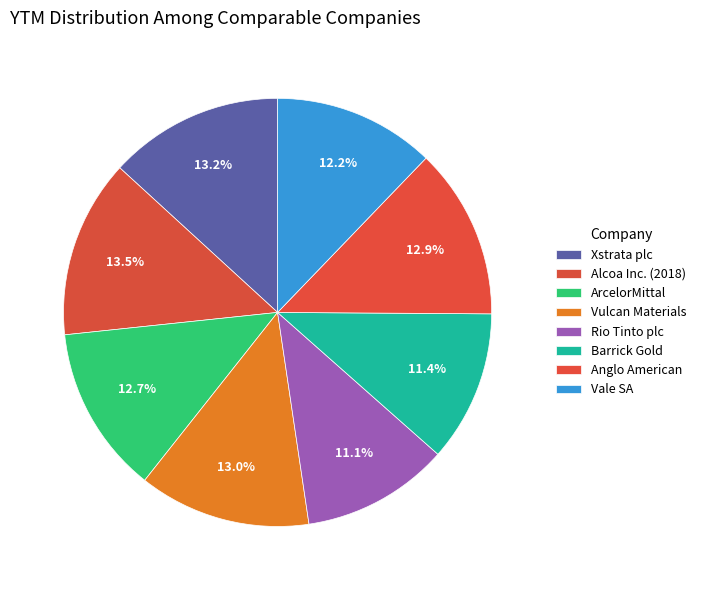

Count the number of slices in the pie.

8